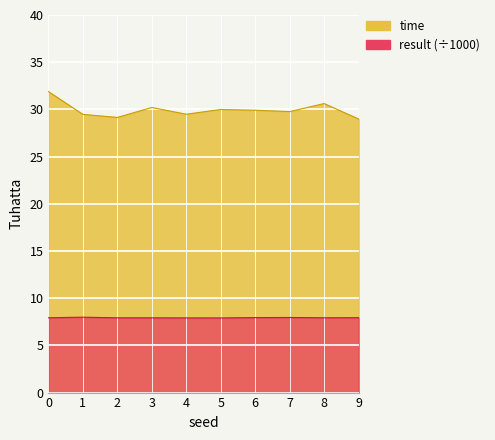

What is the maximum value for result?

8.0